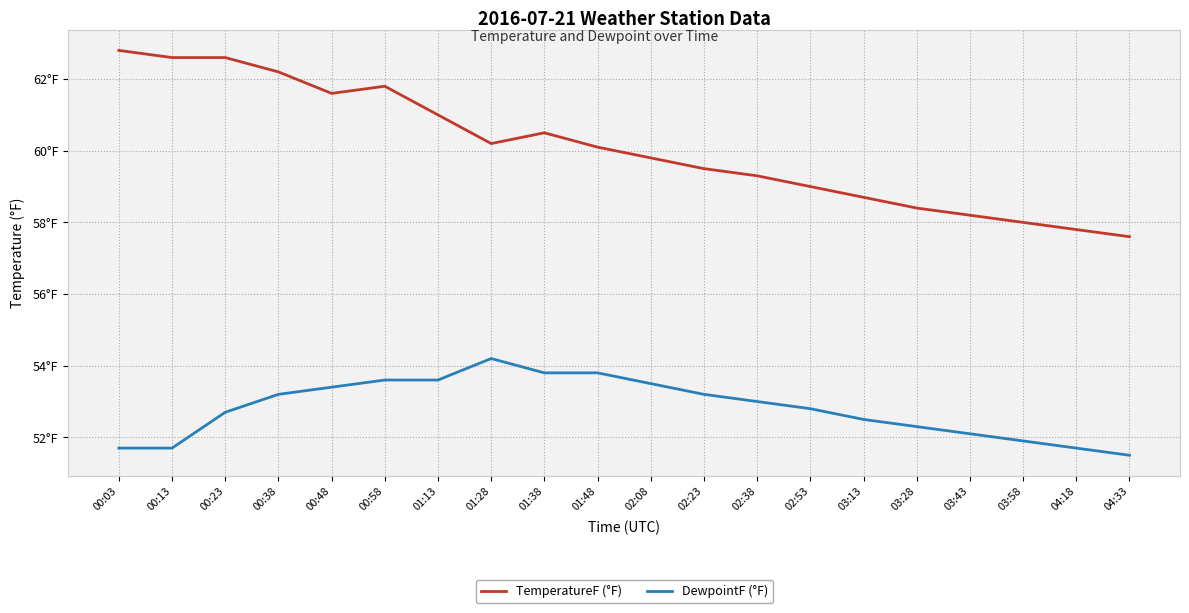

What are all the series names shown in the legend?

TemperatureF (°F), DewpointF (°F)